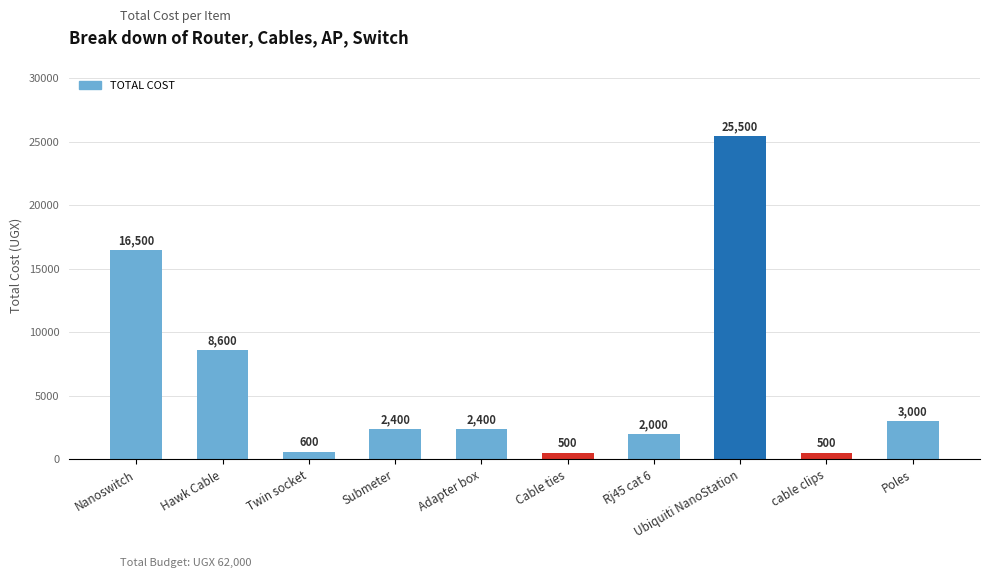

Which has a higher value, Nanoswitch or Submeter?

Nanoswitch